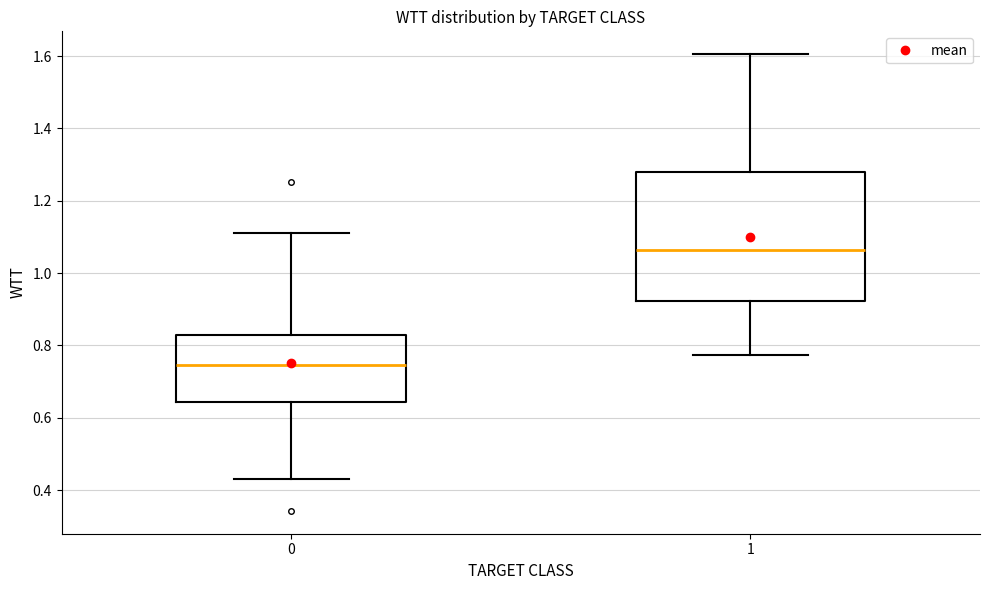

Reading left to right, transcribe this box plot: for each box, give where its median line is, the range the box spans, and where its two whiskers end, as read against the y-axis. The values are not printed on the chart, so give them approximately, as read against the axis.

0: median 0.74, box 0.64 to 0.82, whiskers 0.42 to 1.10
1: median 1.06, box 0.92 to 1.28, whiskers 0.78 to 1.60